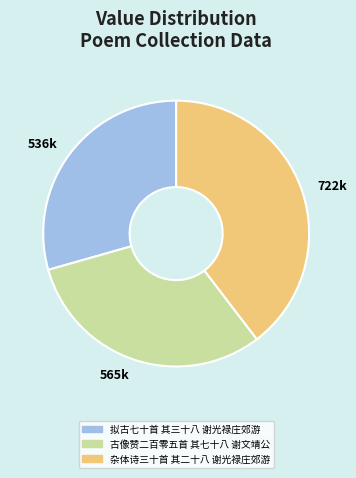

True or false: 拟古七十首 其三十八 谢光禄庄郊游 accounts for 29% of the total.

True